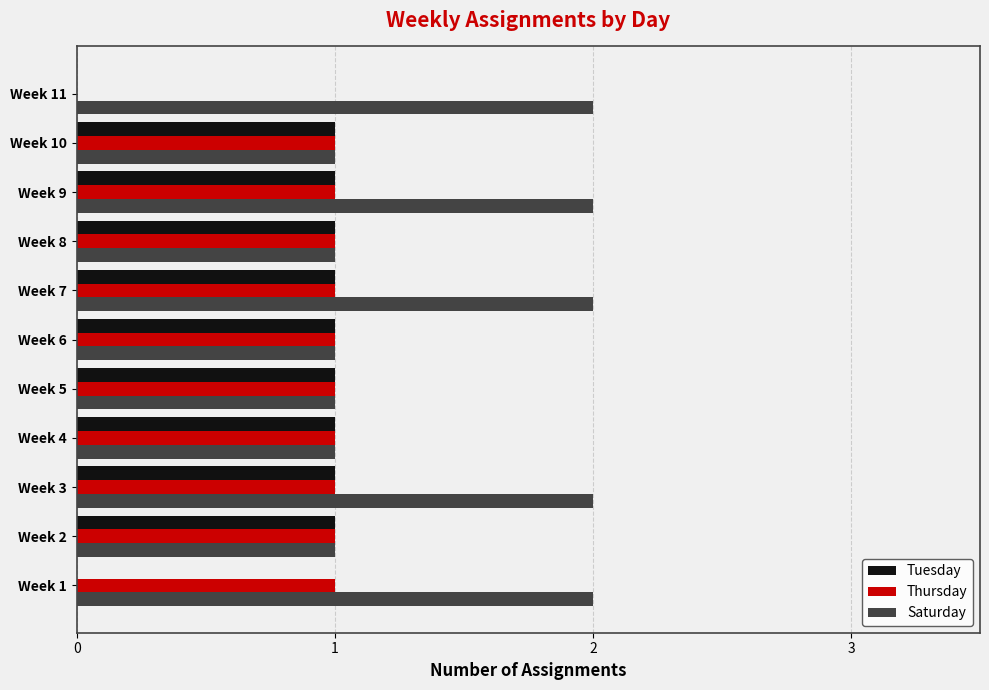

Which series has the largest total across all categories?

Saturday